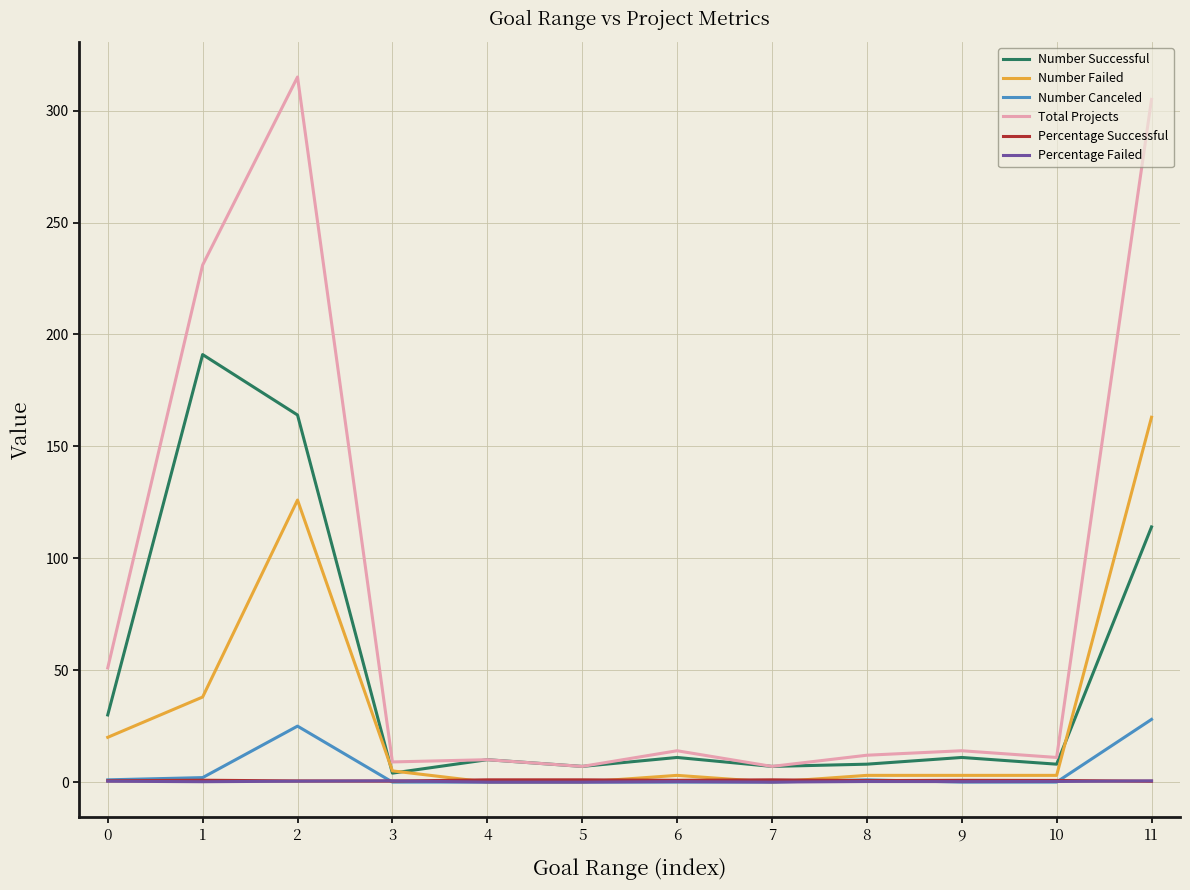

Is the value of Number Failed at 7 greater than the value of Number Successful at 0?

No